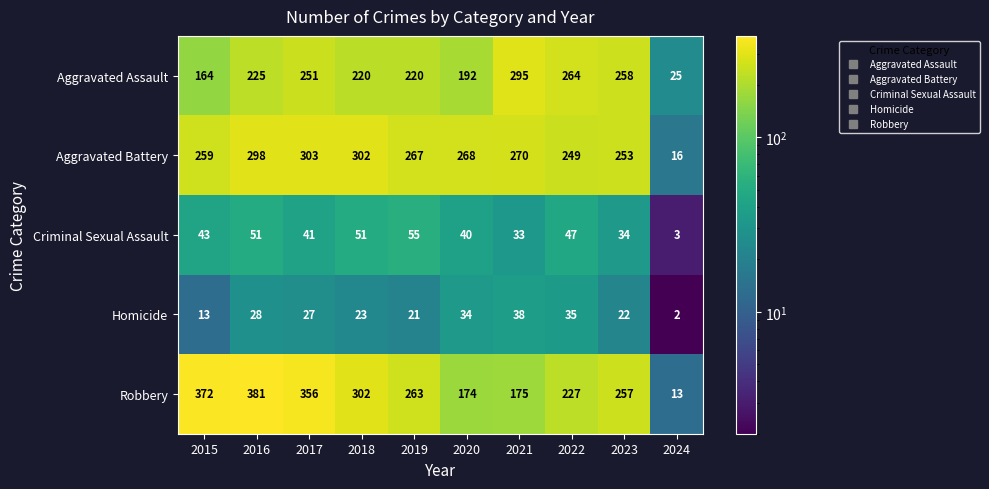

Count the number of data series in this chart.

5